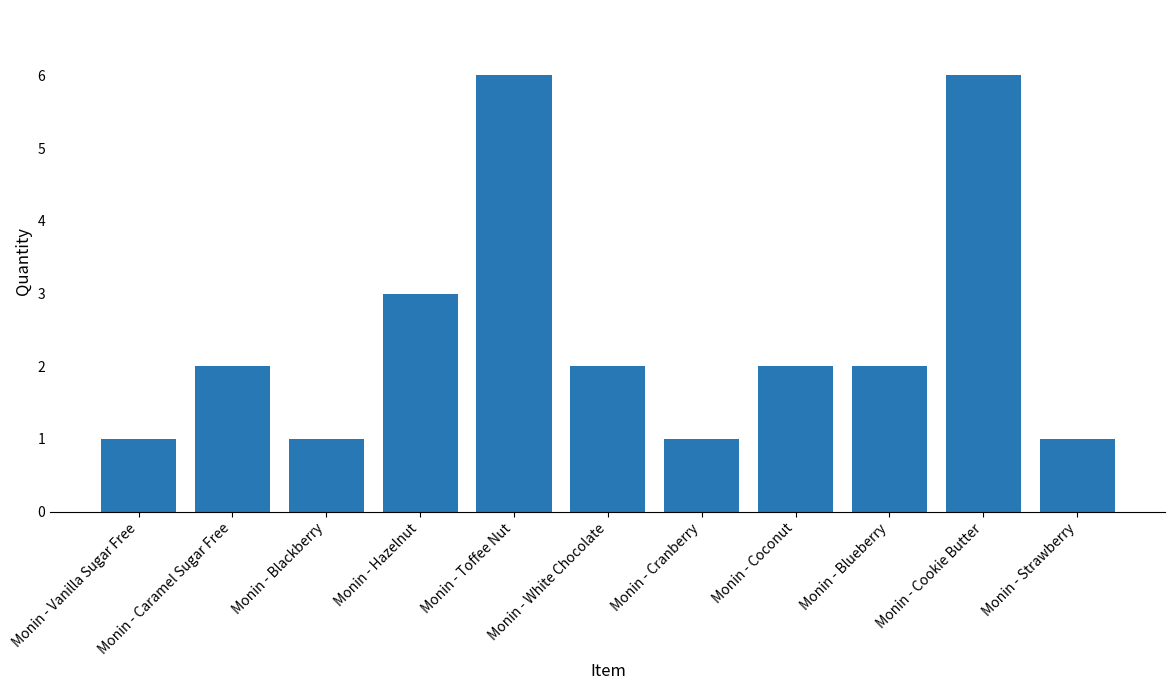

Is it true that the value at Monin - Strawberry is 1?

True